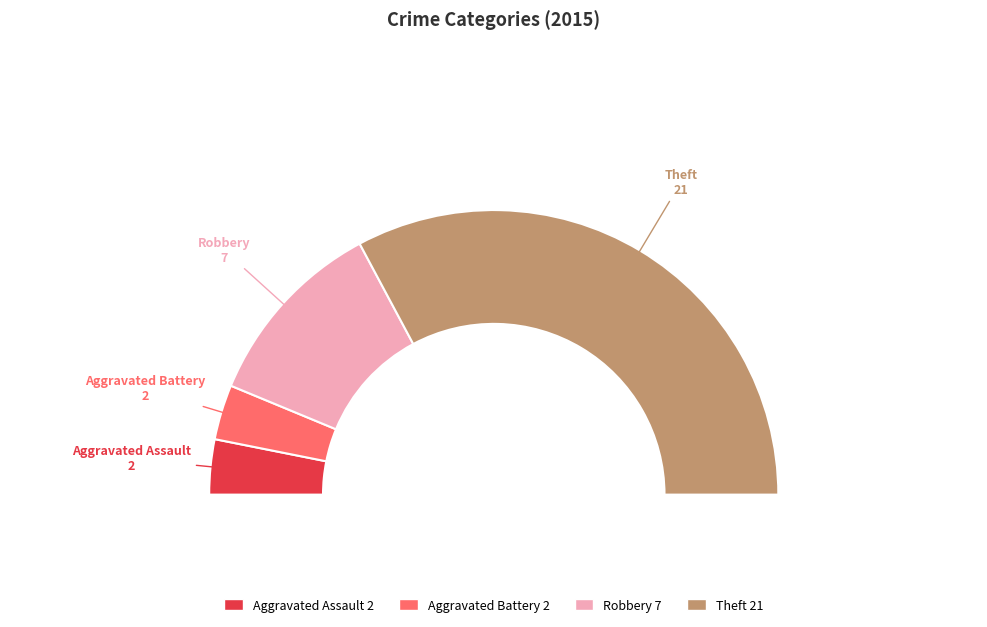

Rank the categories by value from highest to lowest.

Theft, Robbery, Aggravated Assault, Aggravated Battery